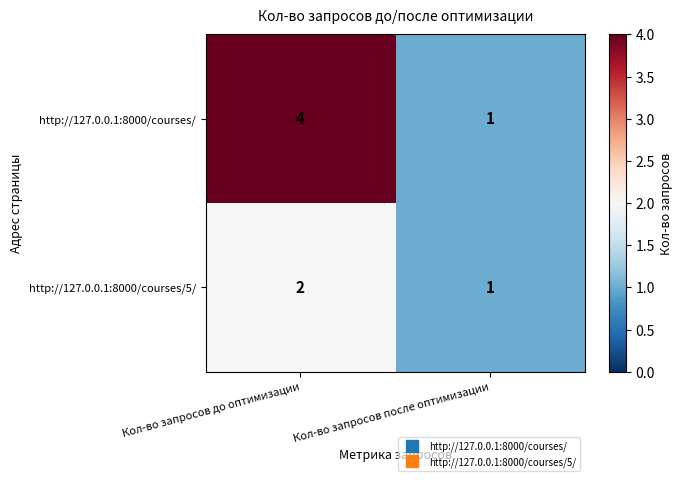

List the series in order of their overall mean, highest first.

http://127.0.0.1:8000/courses/, http://127.0.0.1:8000/courses/5/